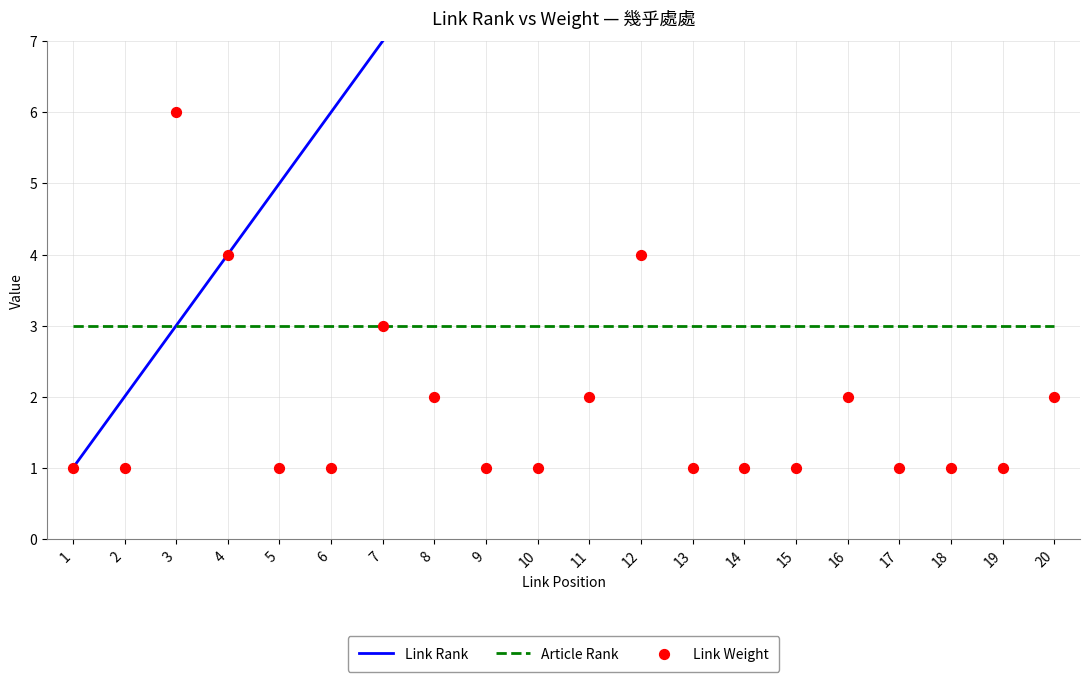

Which series has the largest total across all categories?

Link Rank